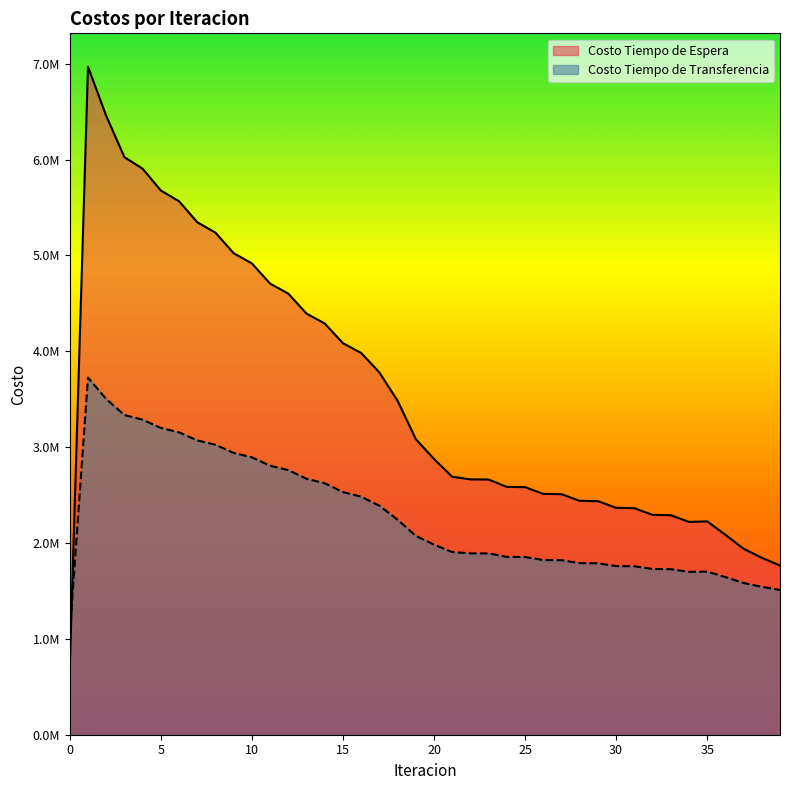

What is the maximum value shown in the chart?

6968791.8